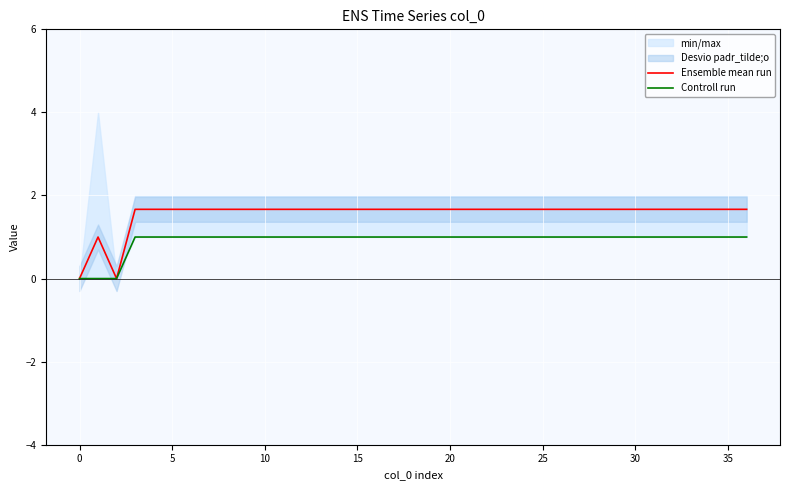

Is it true that Ensemble mean run equals 1.7 at 30?

True